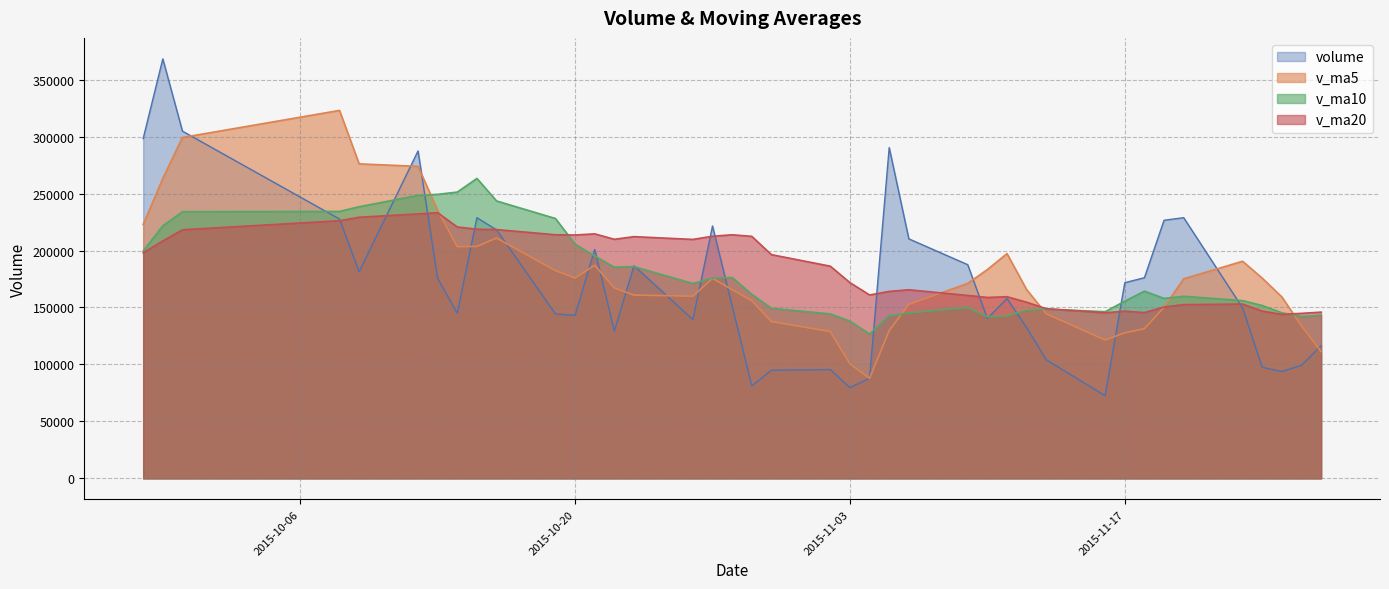

What is the lowest value of the v_ma5 series?

87835.1